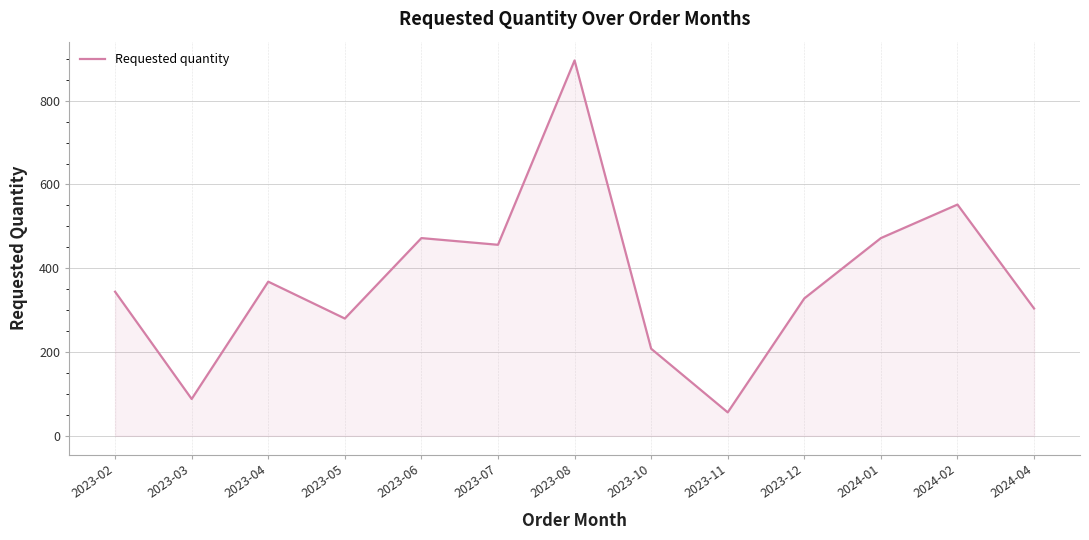

What is the maximum value shown in the chart?

896